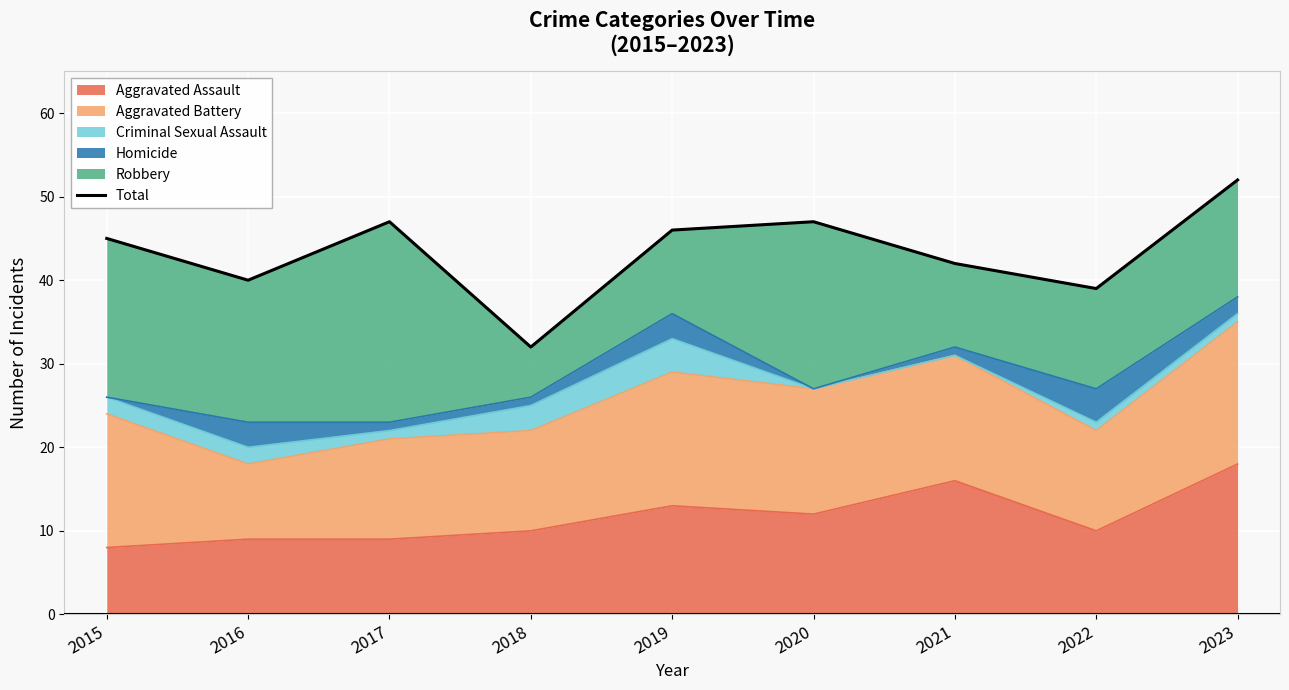

Which label corresponds to the largest value in the chart?

2023